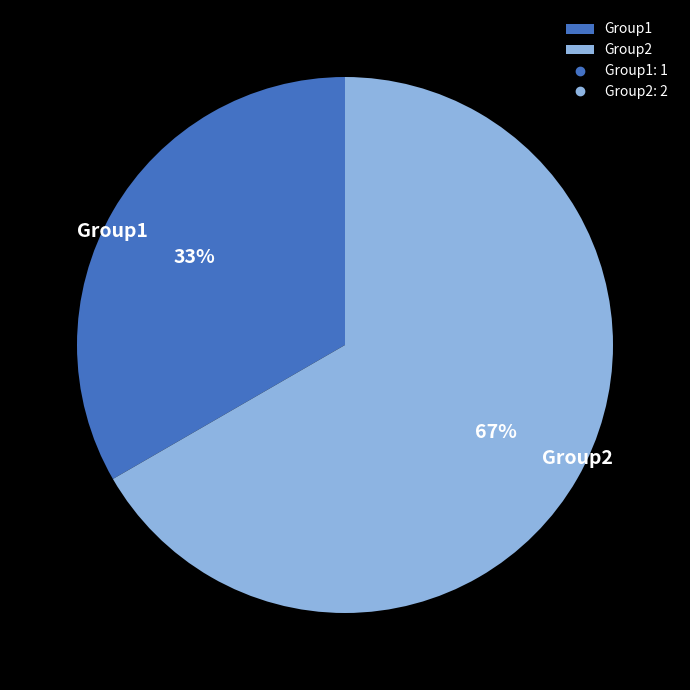

Rank the categories by value from lowest to highest.

Group1, Group2